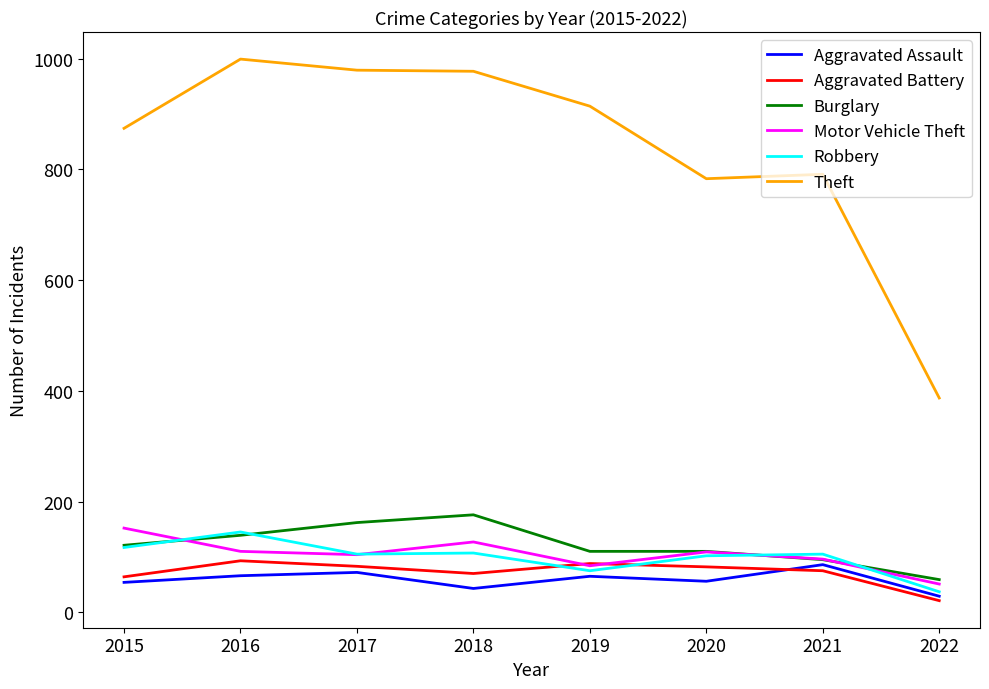

What is the lowest value of the Burglary series?

59